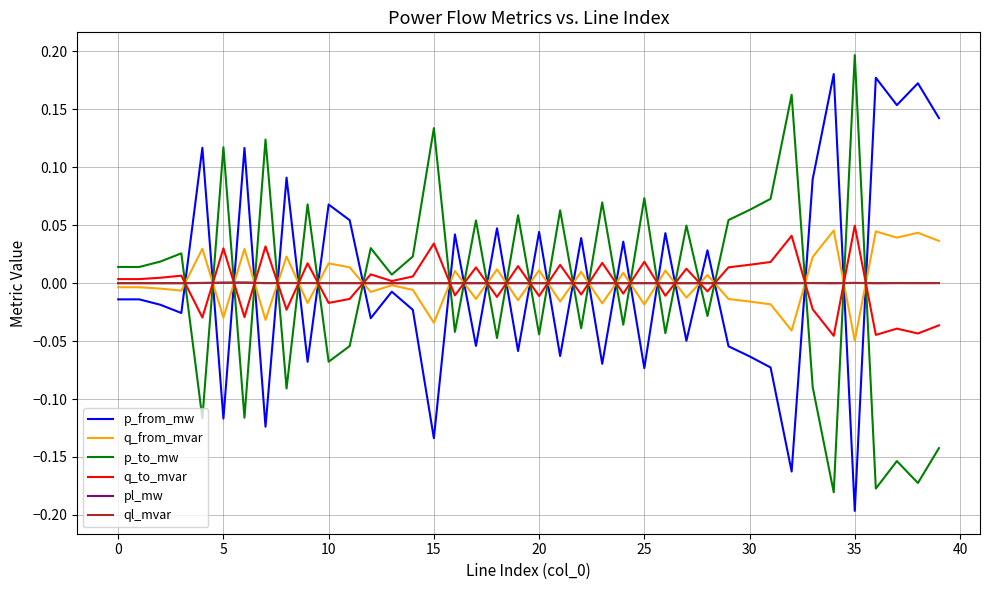

After their last crossing, which series has the higher values: pl_mw or p_from_mw?

p_from_mw